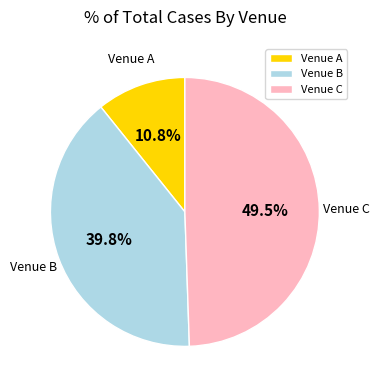

To the nearest percent, what is the difference between the Venue A and Venue C slice percentages?

39%